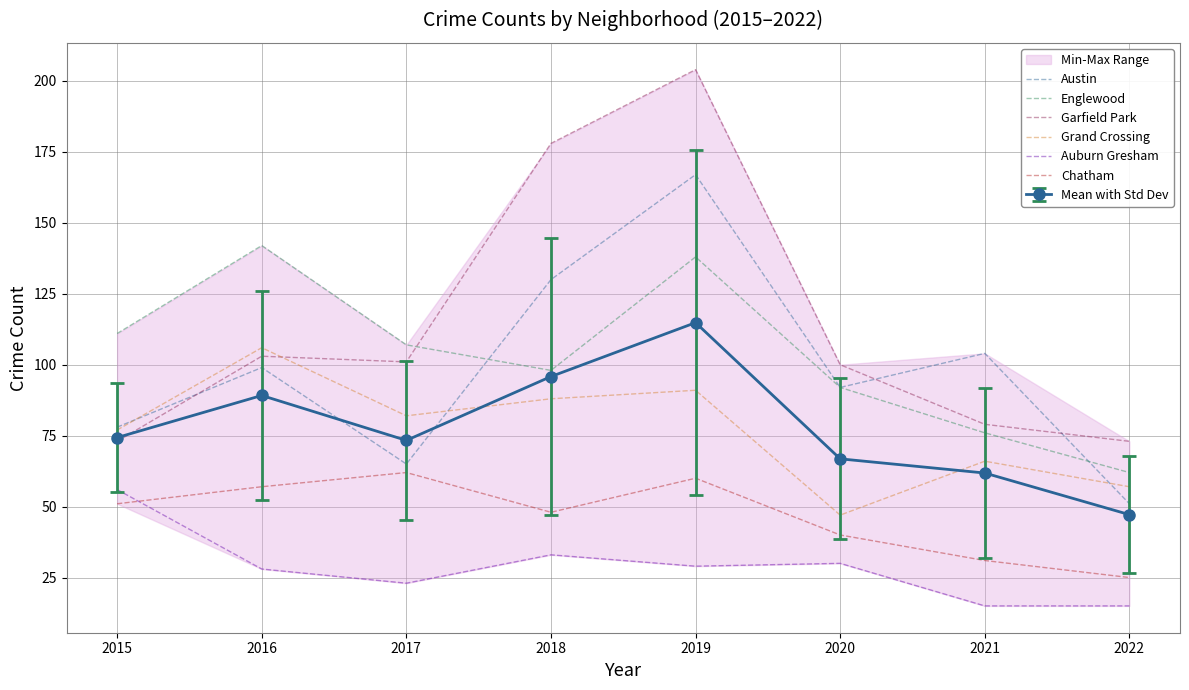

In Garfield Park, how many points are higher than both neighbors (excluding endpoints)?

2